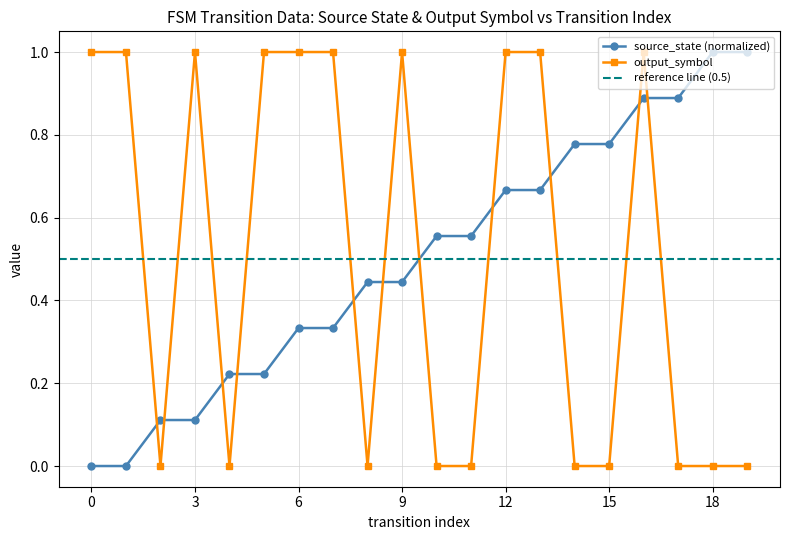

Between 6 and 14, which series saw the biggest shift?

output_symbol